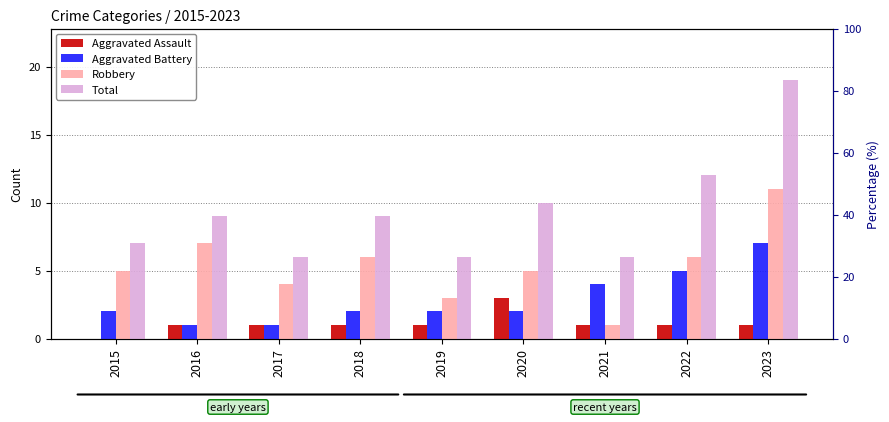

Which category has the lowest value in the Total series?

2017